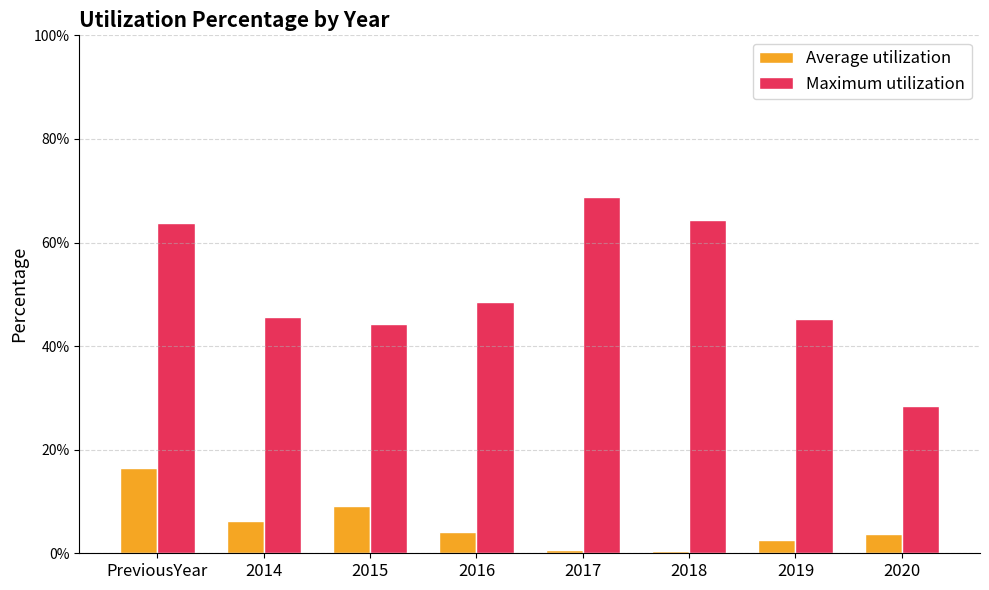

Between 2014 and 2015, which series saw the biggest shift?

Average utilization